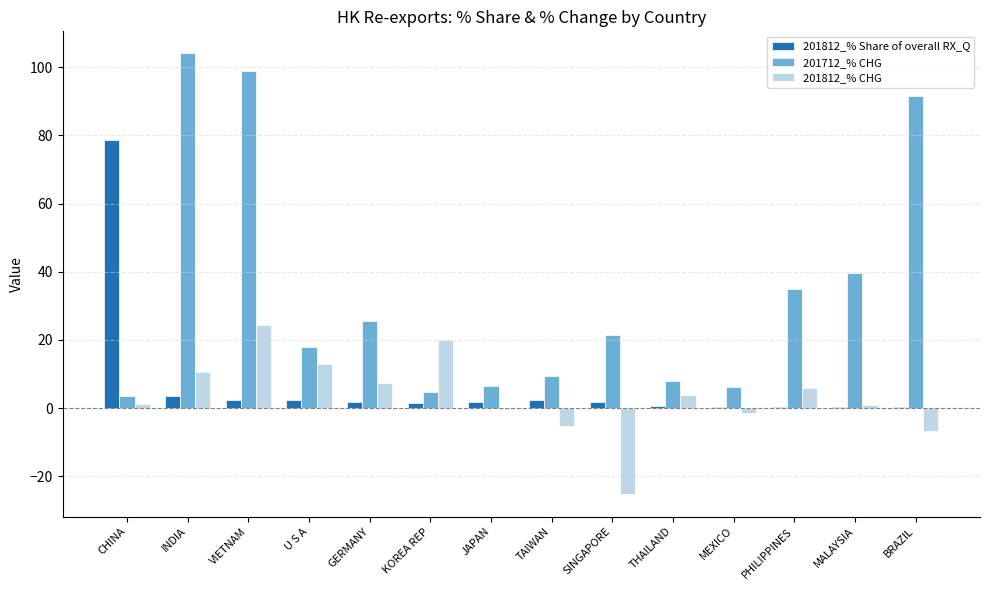

How many values in the 201812_% CHG series exceed 3?

7